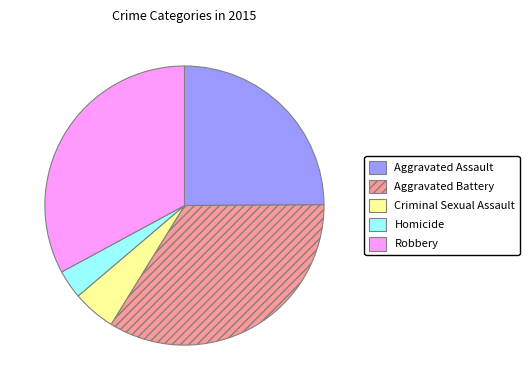

How many segments does this pie chart have?

5